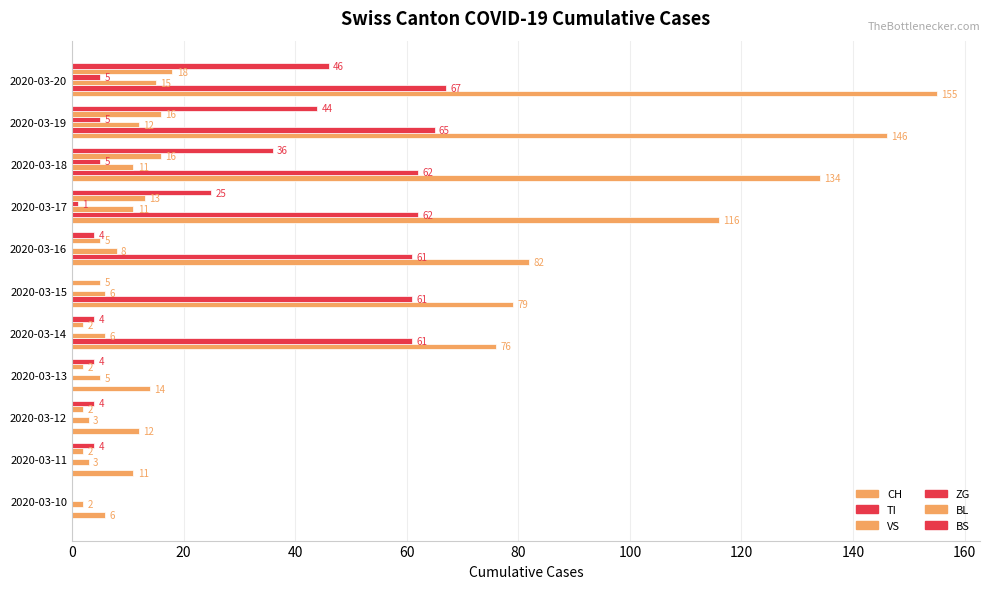

Count the number of data series in this chart.

6